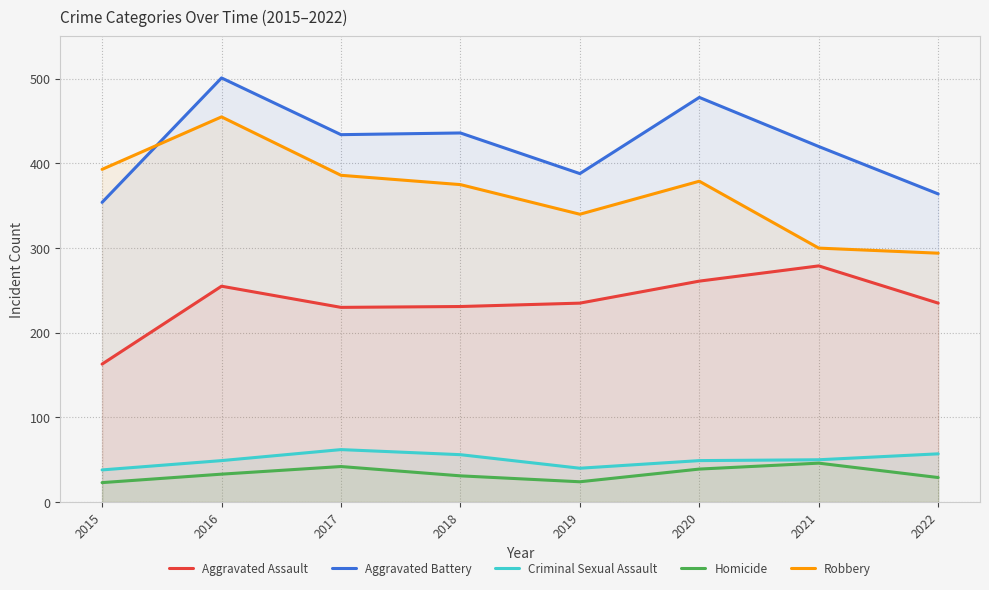

Is it true that Aggravated Battery equals 478 at 2020?

True